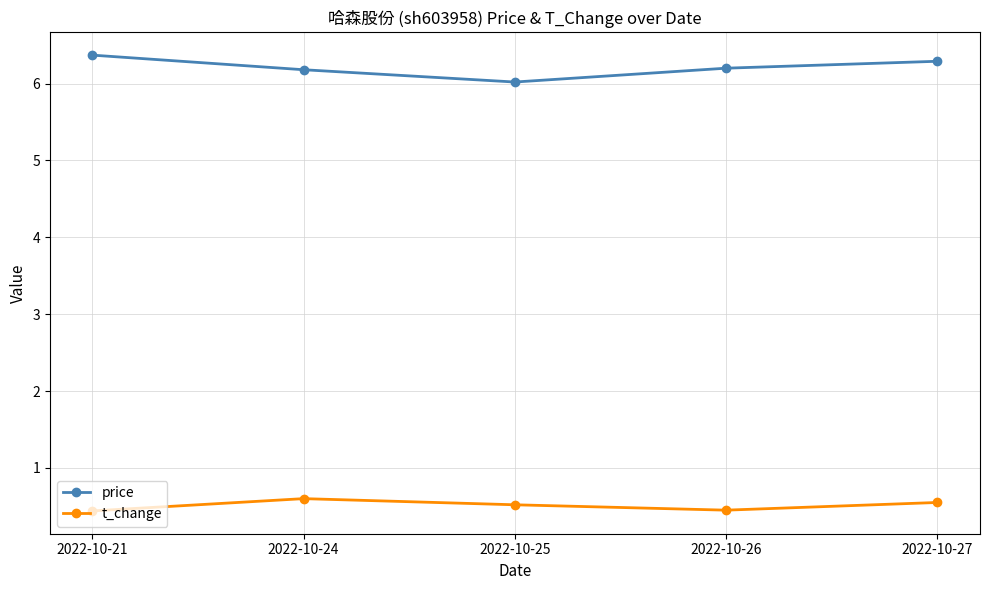

How many t_change values are between 0 and 1?

5